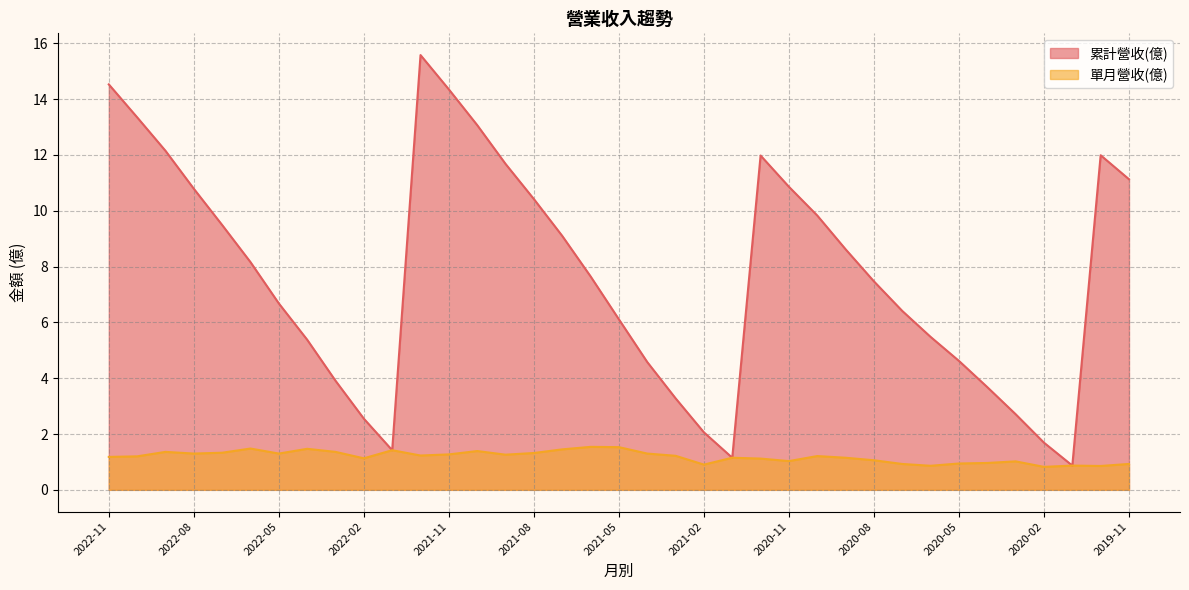

Where does the 累計營收(億) series first go above 7?

2022-11